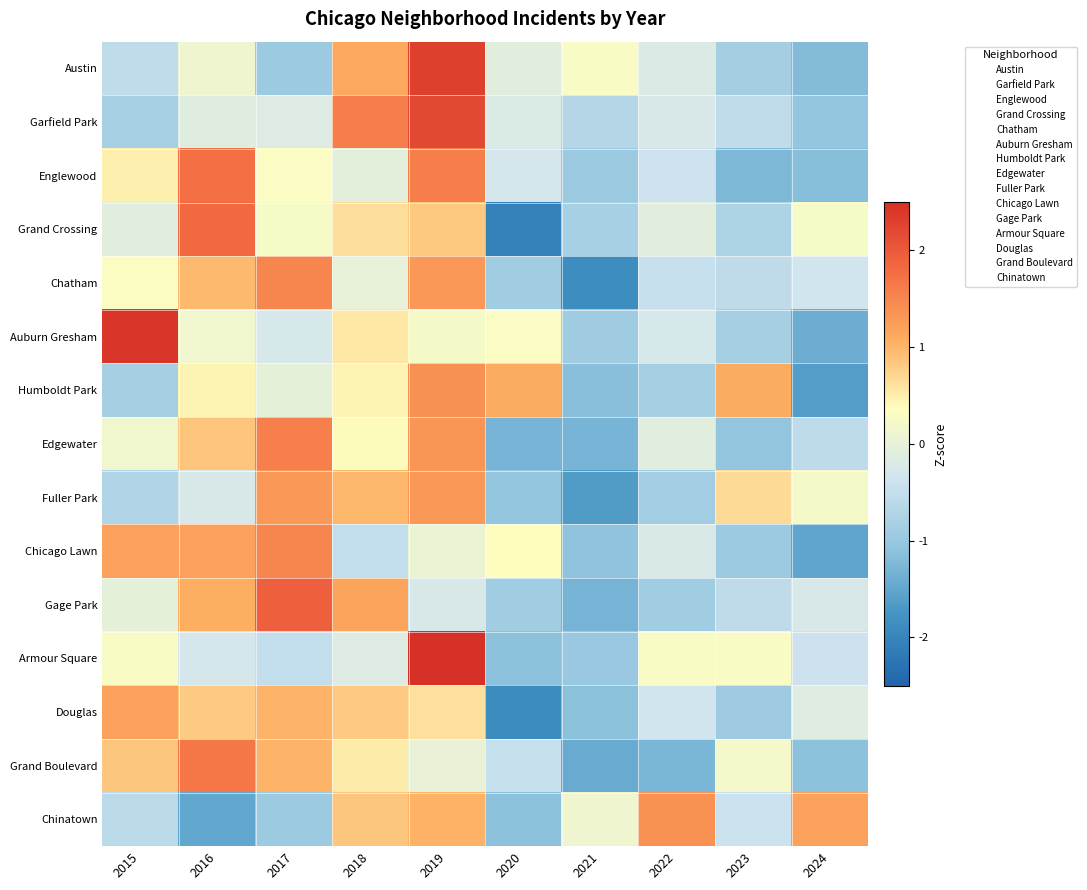

What is the total value across all series at 2020?

-9.6